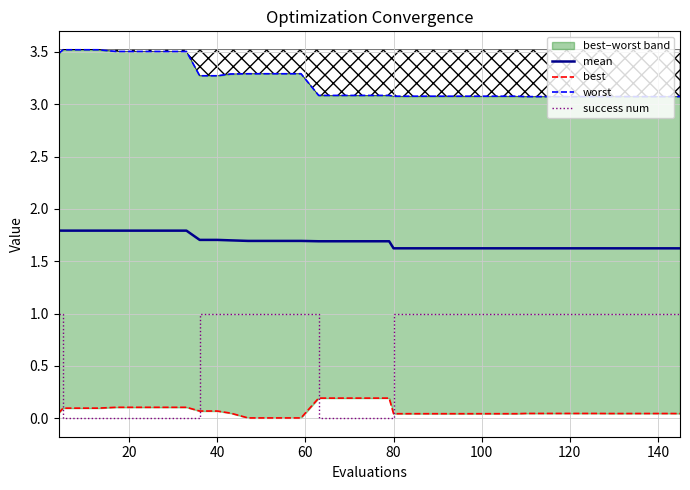

At how many categories does at least one series exceed 1?

40